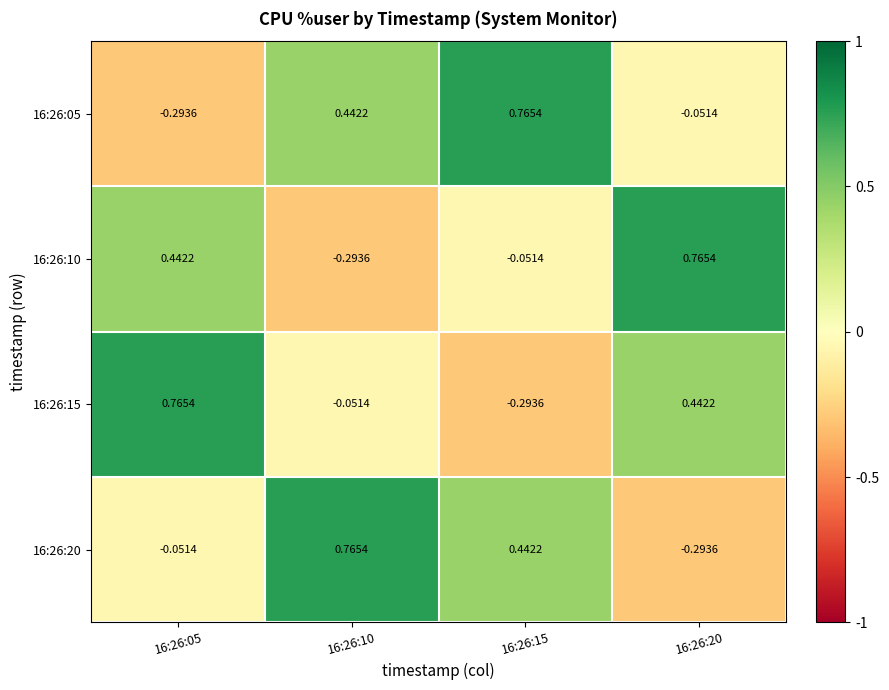

Is the value of 16:26:20 at 16:26:05 greater than the value of 16:26:05 at 16:26:15?

No